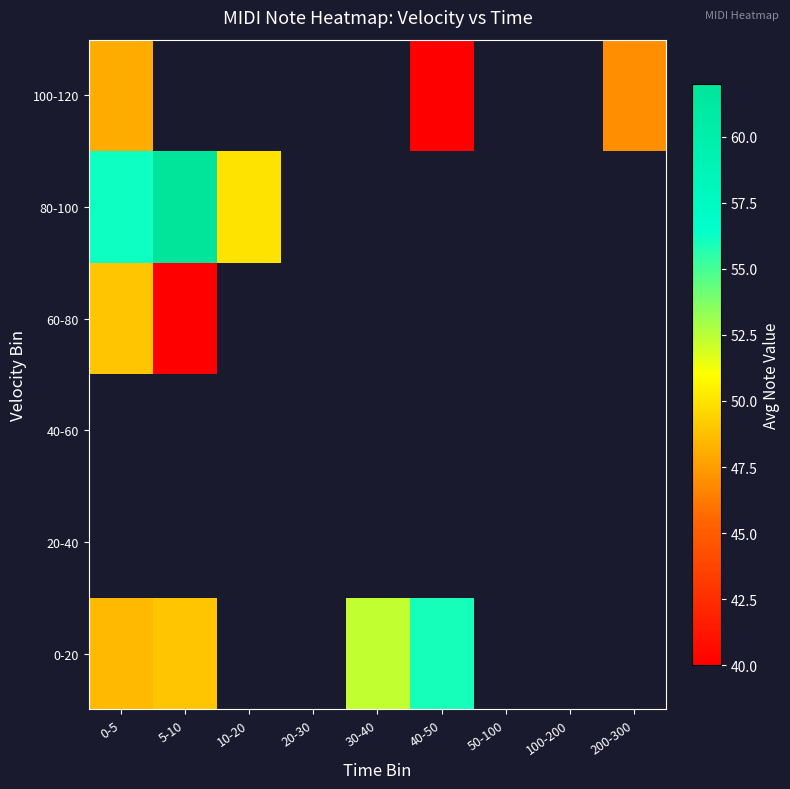

How many data points does each series have?

9